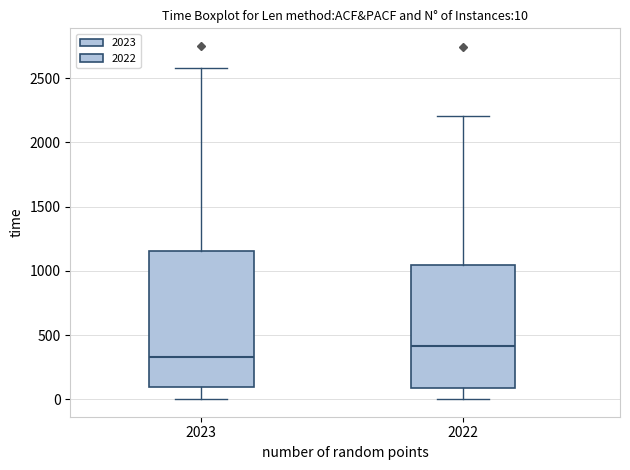

Which box's median line is the lowest?

2023